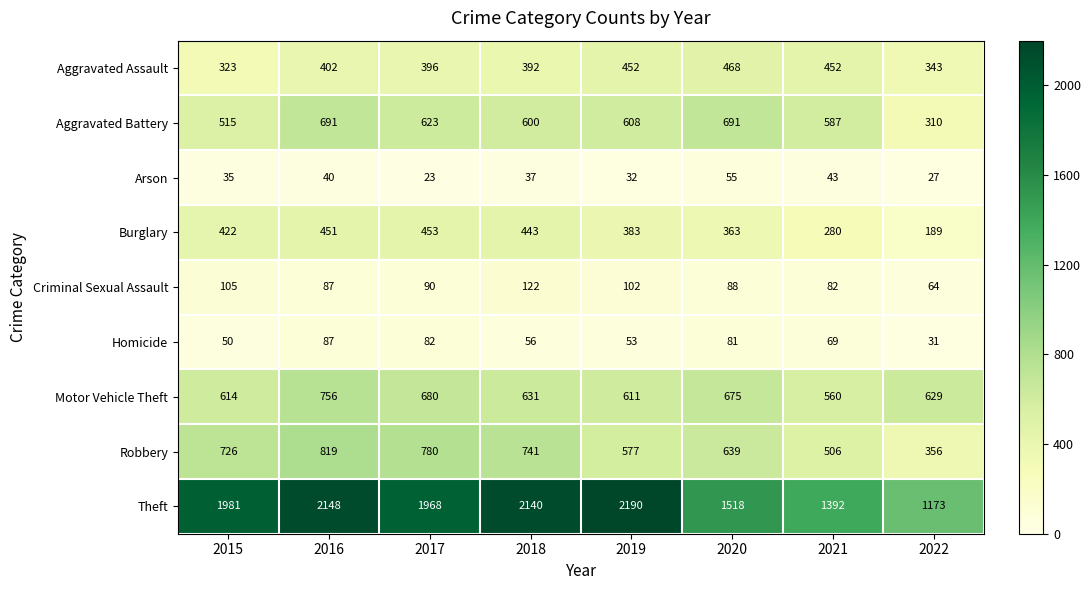

What is the sum of all Arson values?

292